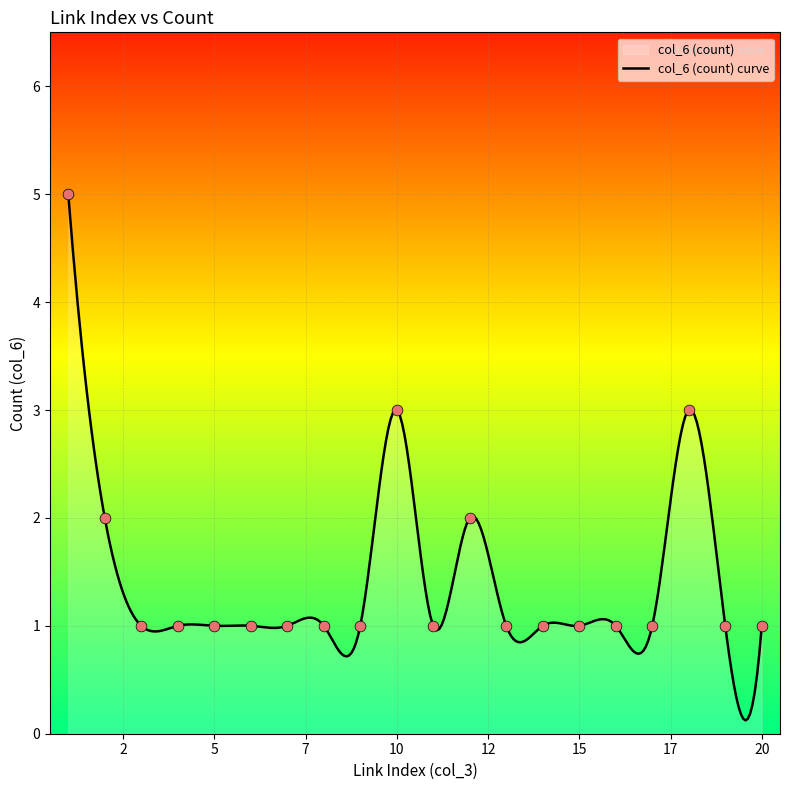

Between 3 and 2, which is larger?

2